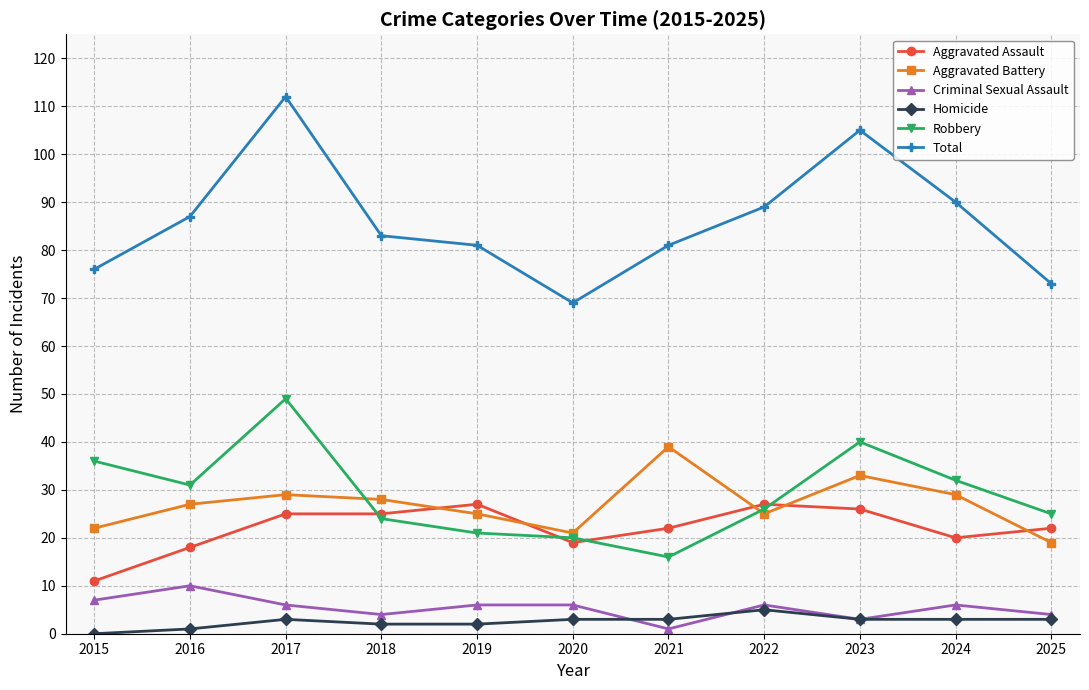

Rank the series by their maximum value, from lowest to highest.

Homicide, Criminal Sexual Assault, Aggravated Assault, Aggravated Battery, Robbery, Total